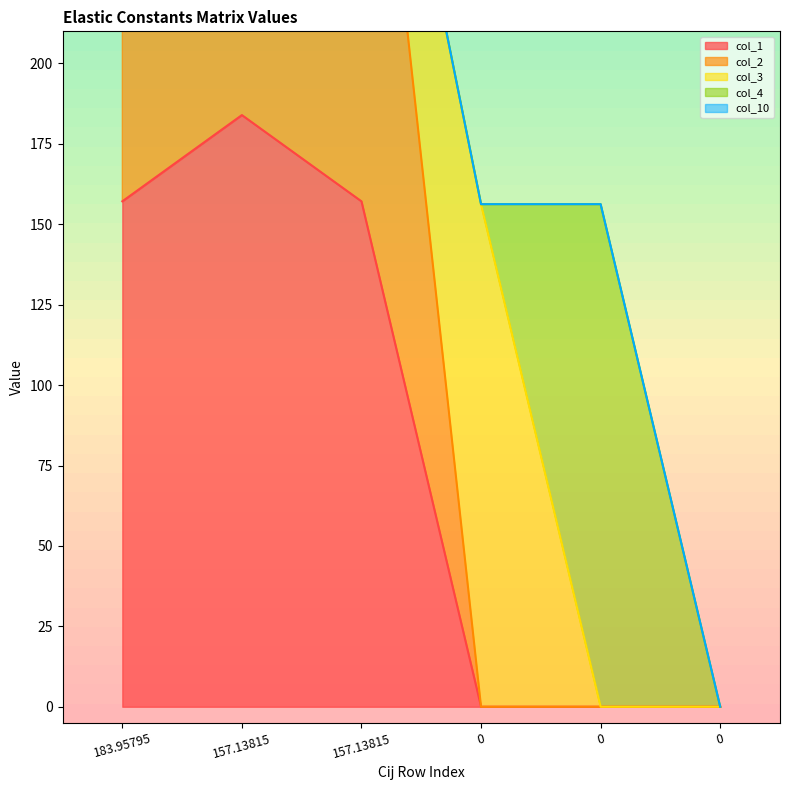

How many data points in col_4 are above 0?

1